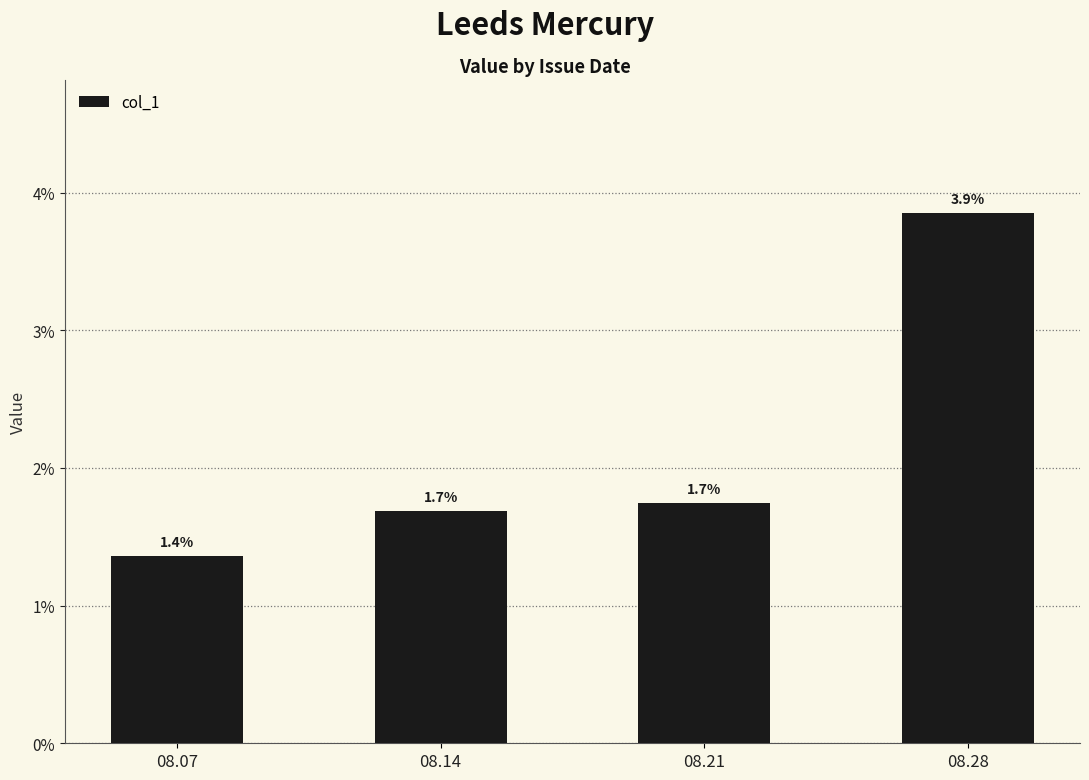

Are the bars grouped side by side (vs. stacked)?

No